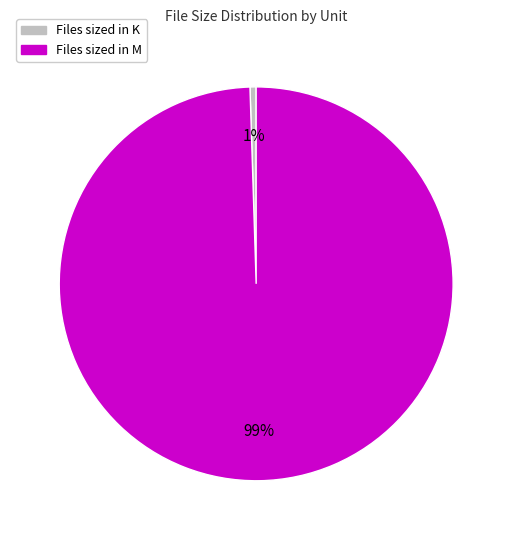

Is there a majority slice in this chart?

Yes